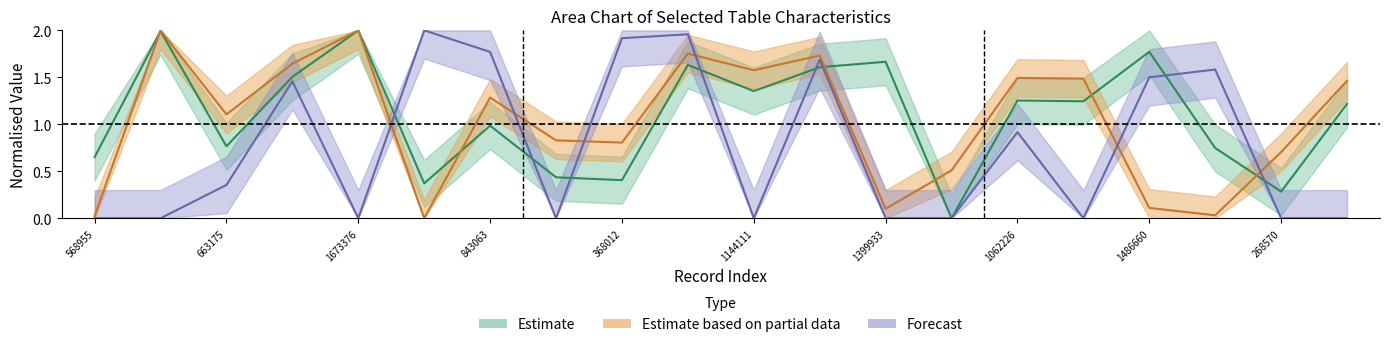

How many data points does each series have?

20